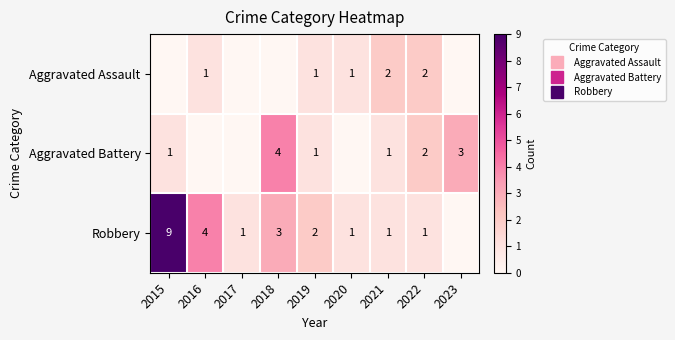

Is it true that Aggravated Assault equals 1 at 2020?

True